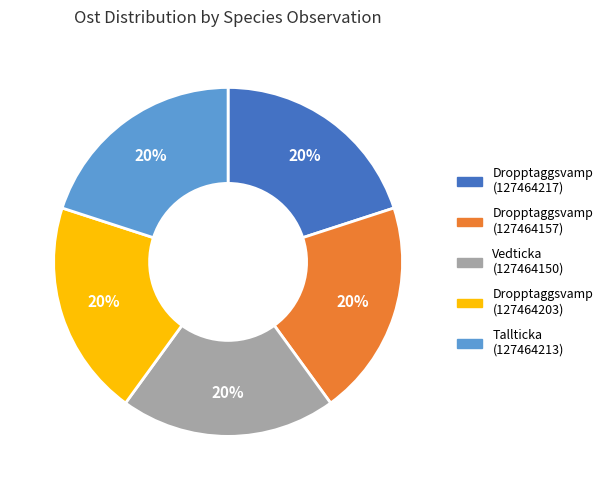

To the nearest percent, what percentage of the pie is Dropptaggsvamp (127464203)?

20%